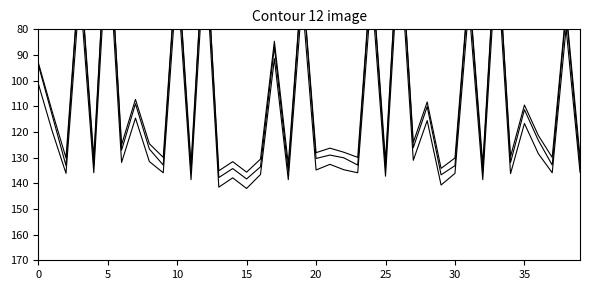

What value does the line1 series have at 13?

137.8